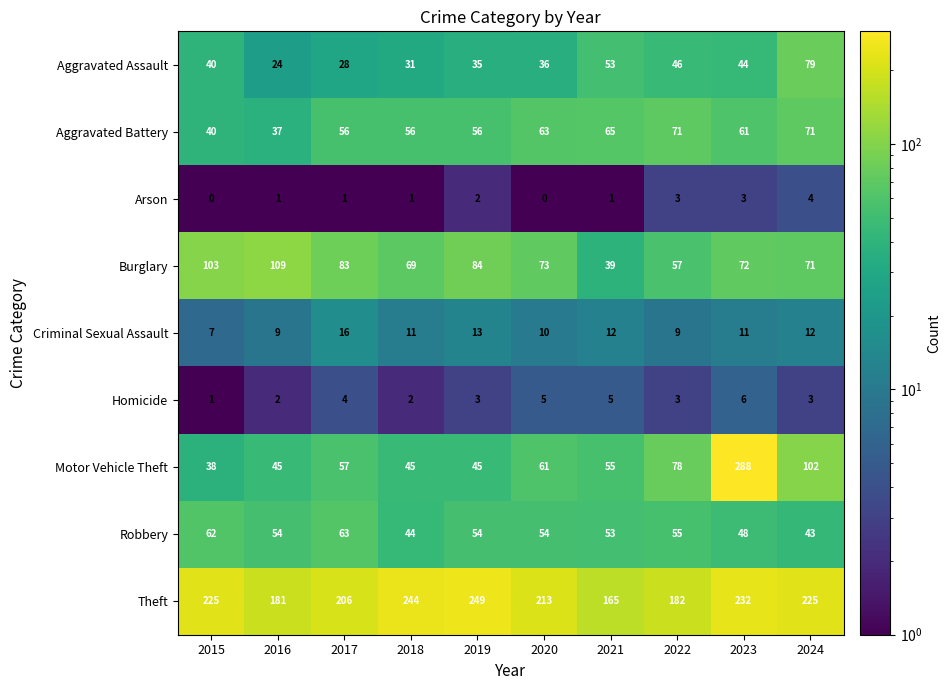

How many data points in Theft are less than 225?

5